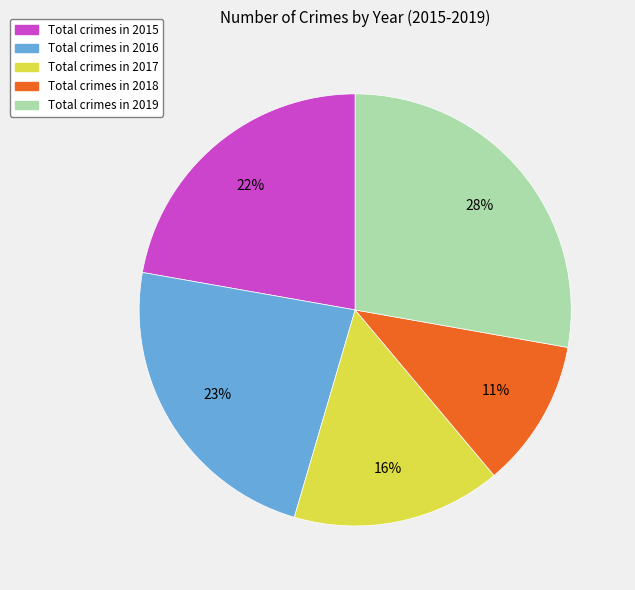

Count the number of slices in the pie.

5